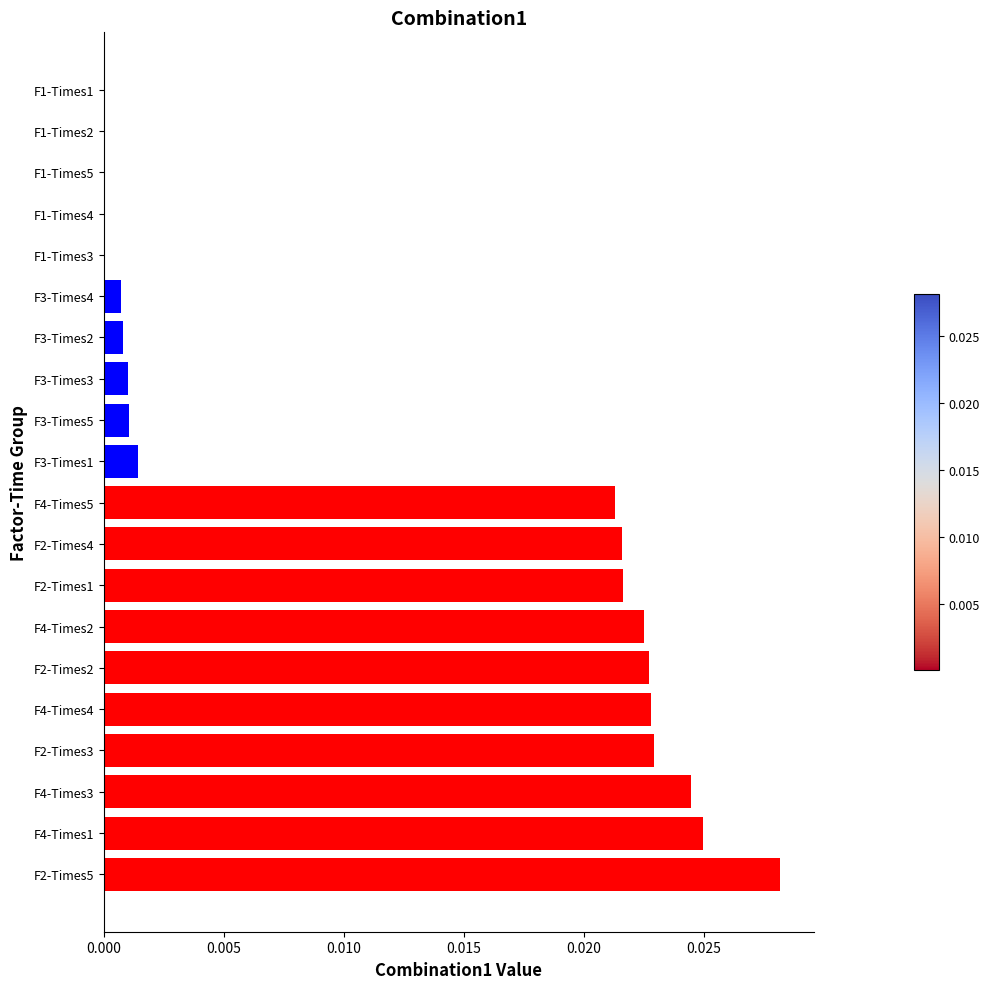

The chart shows a value of 0.0 at F1-Times5. True or false?

True